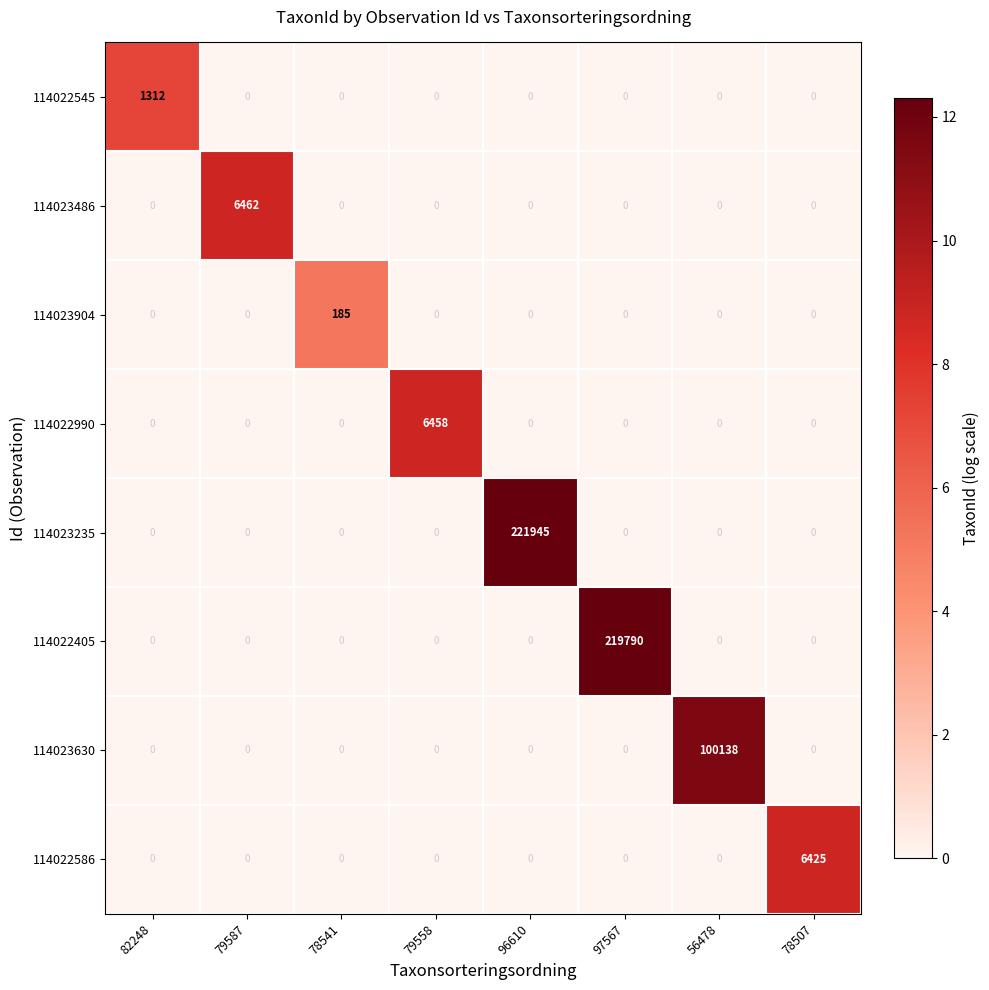

The value of 114023904 at 97567 is 0. True or false?

True